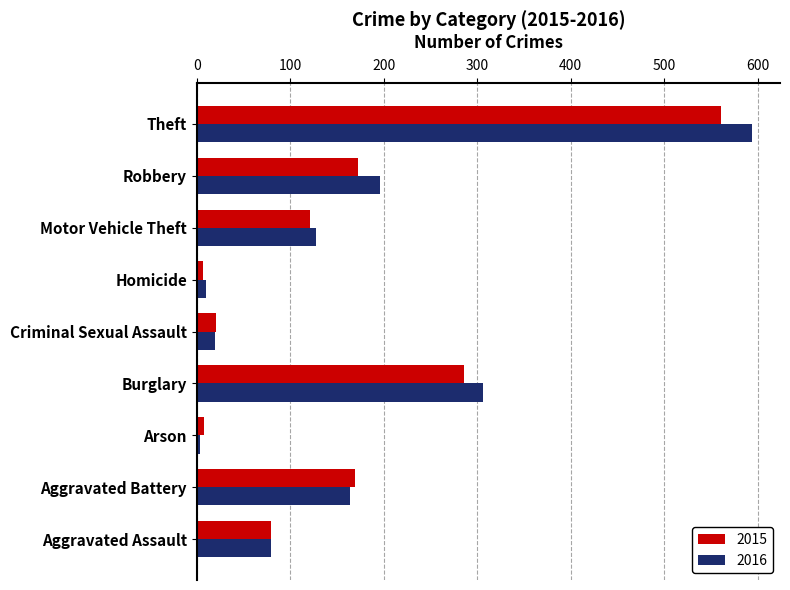

List the series in order of their overall mean, highest first.

2016, 2015